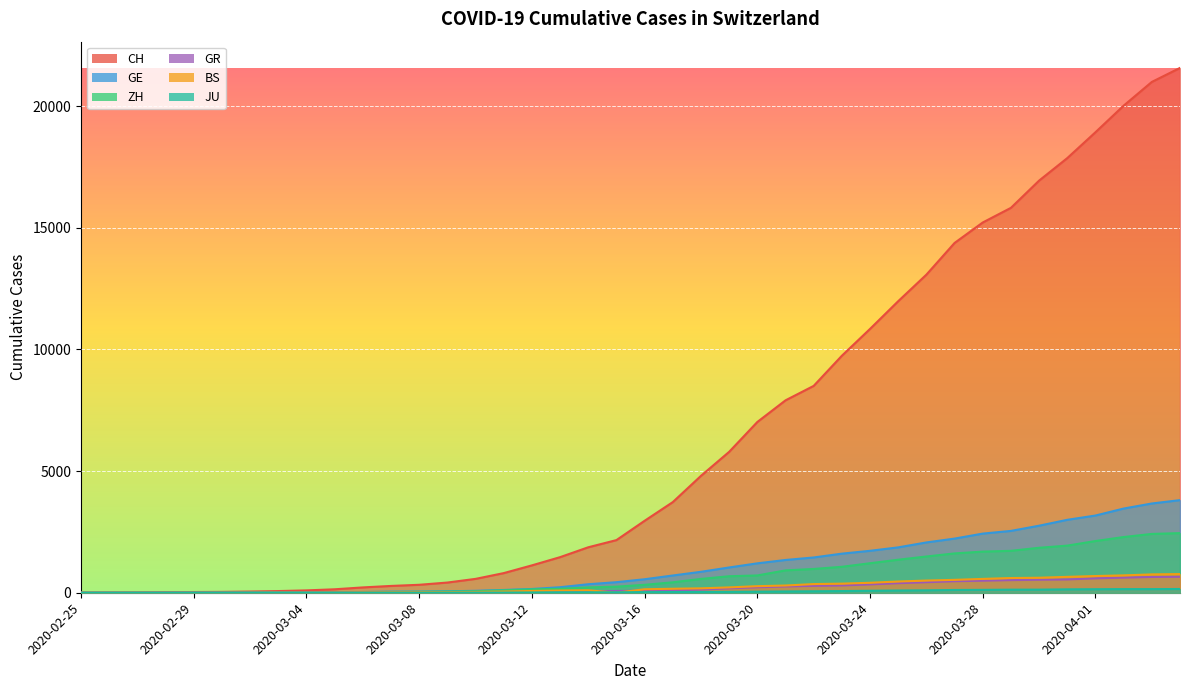

At which label does BS first exceed 143?

2020-03-17